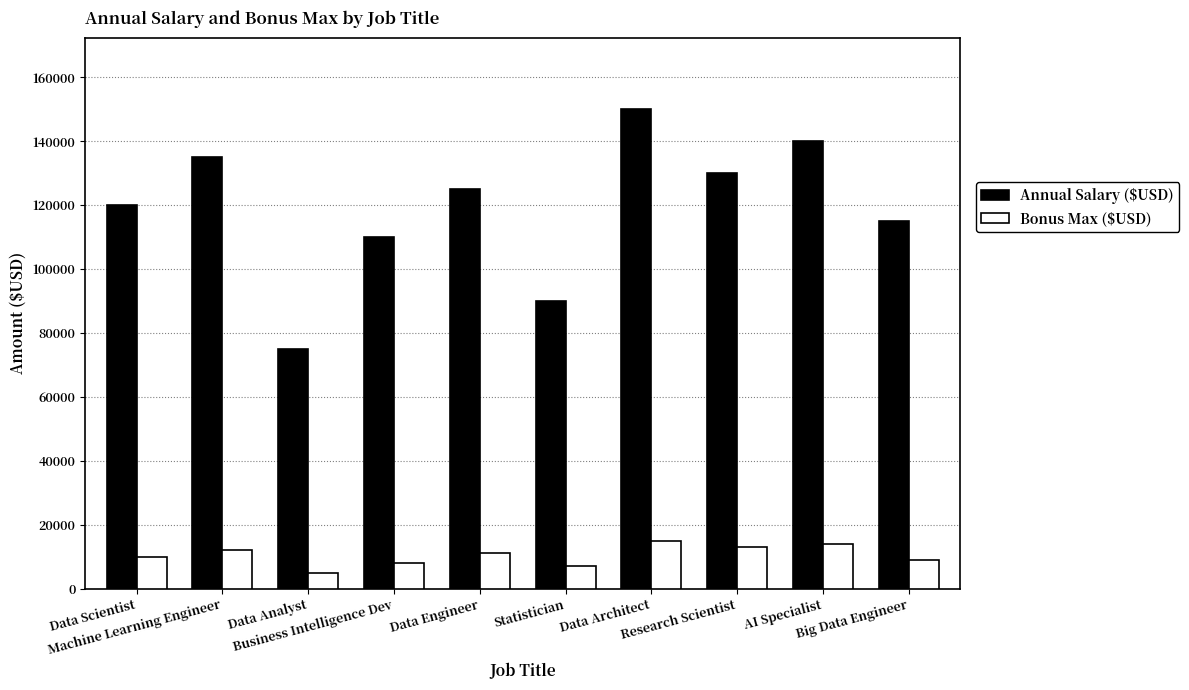

What is the sum of the Bonus Max ($USD) values at Big Data Engineer and Data Engineer?

20000